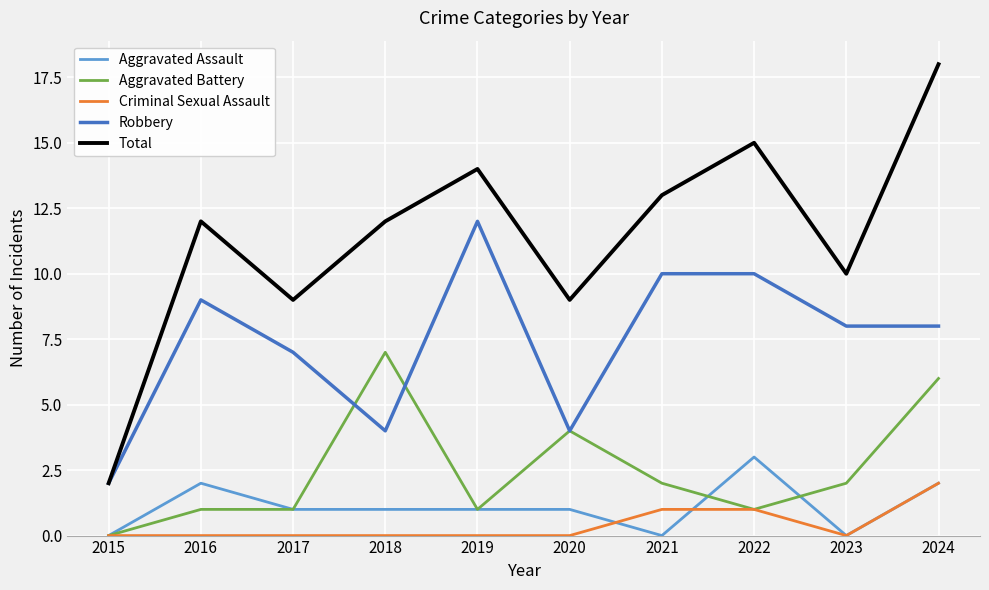

Reading left to right, transcribe all the data shown in this chart.

Aggravated Assault: 0	2	1	1	1	1	0	3	0	2
Aggravated Battery: 0	1	1	7	1	4	2	1	2	6
Criminal Sexual Assault: 0	0	0	0	0	0	1	1	0	2
Robbery: 2	9	7	4	12	4	10	10	8	8
Total: 2	12	9	12	14	9	13	15	10	18